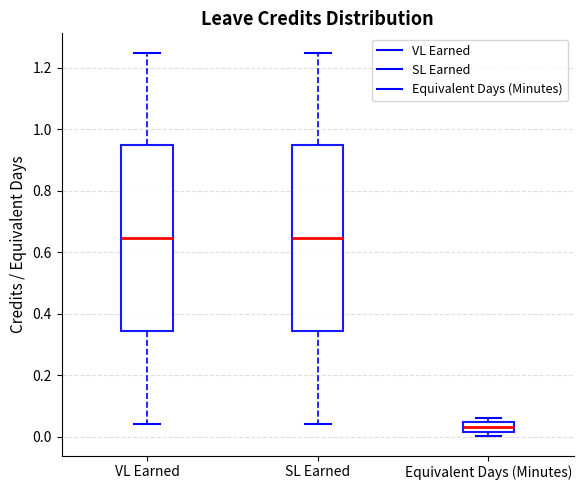

Where does the median line of the box for VL Earned sit on the y-axis? The values are not printed on the chart, so give them approximately, as read against the axis.

0.64